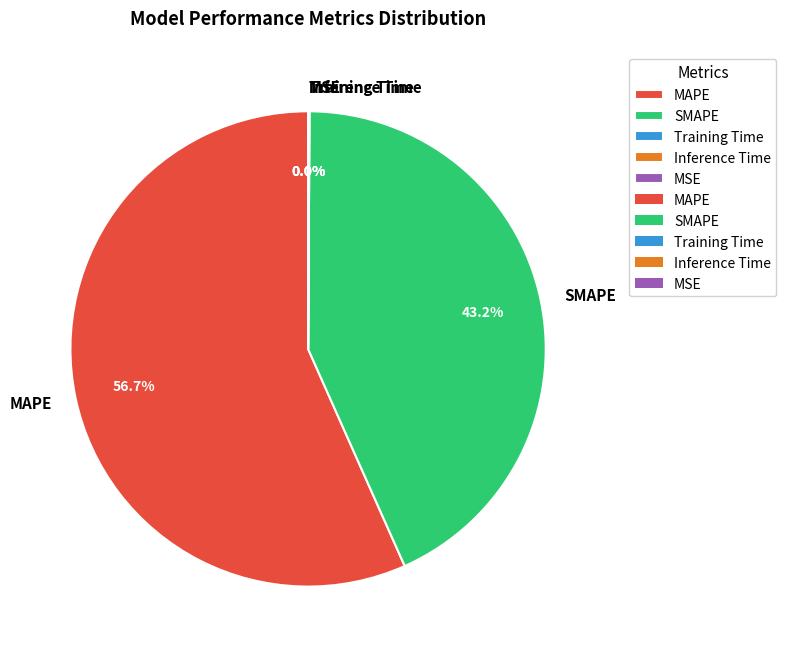

Between MAPE and SMAPE, which is larger?

MAPE